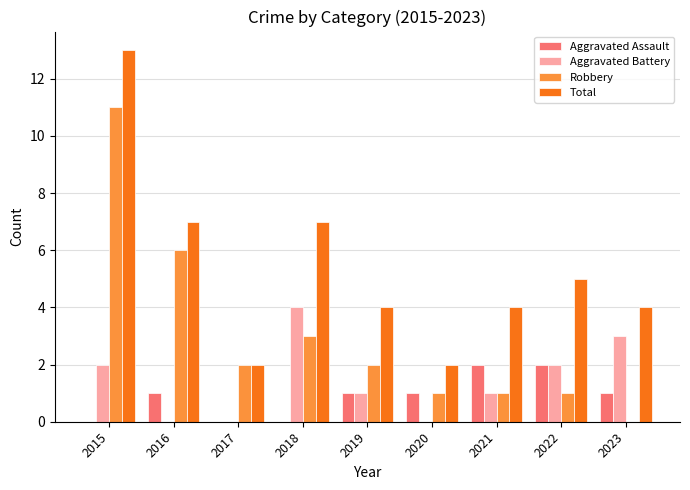

What is the spread (max minus min) of values at 2018?

7